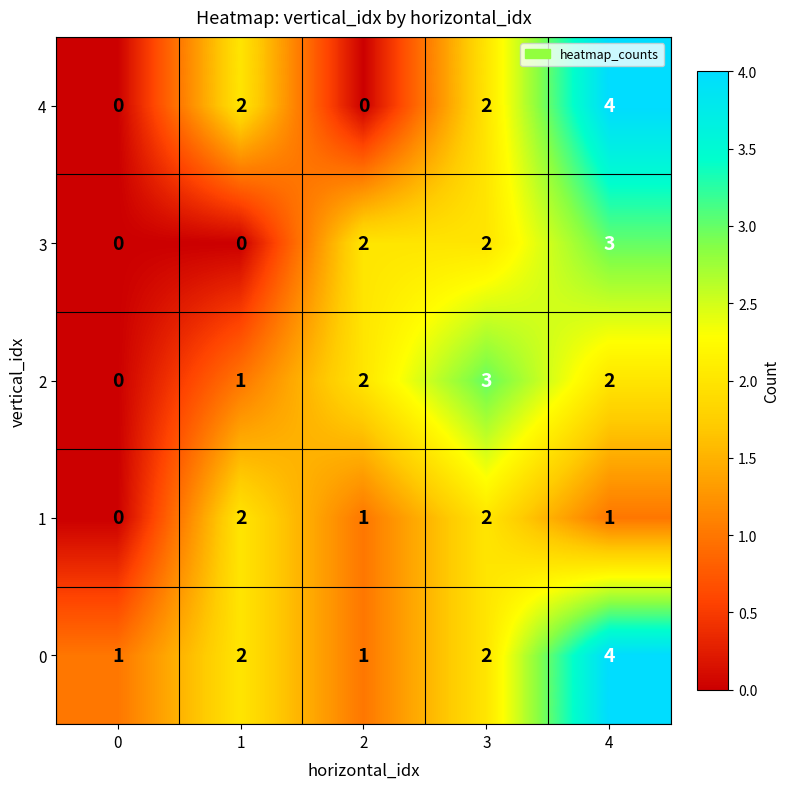

How many distinct data groups are displayed?

5